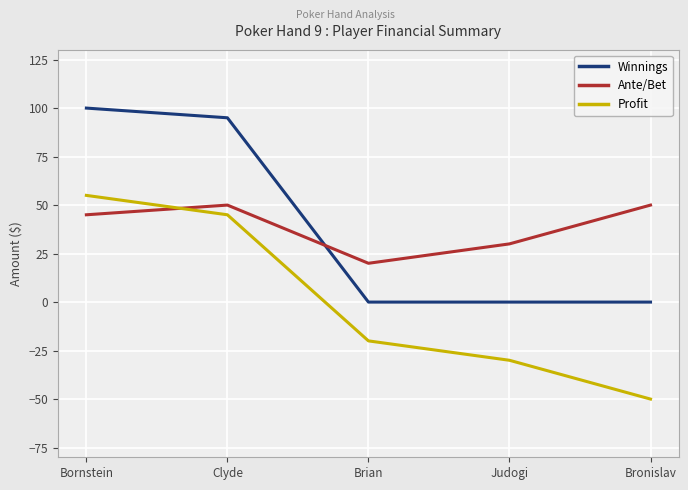

What position from the right is Bronislav?

1